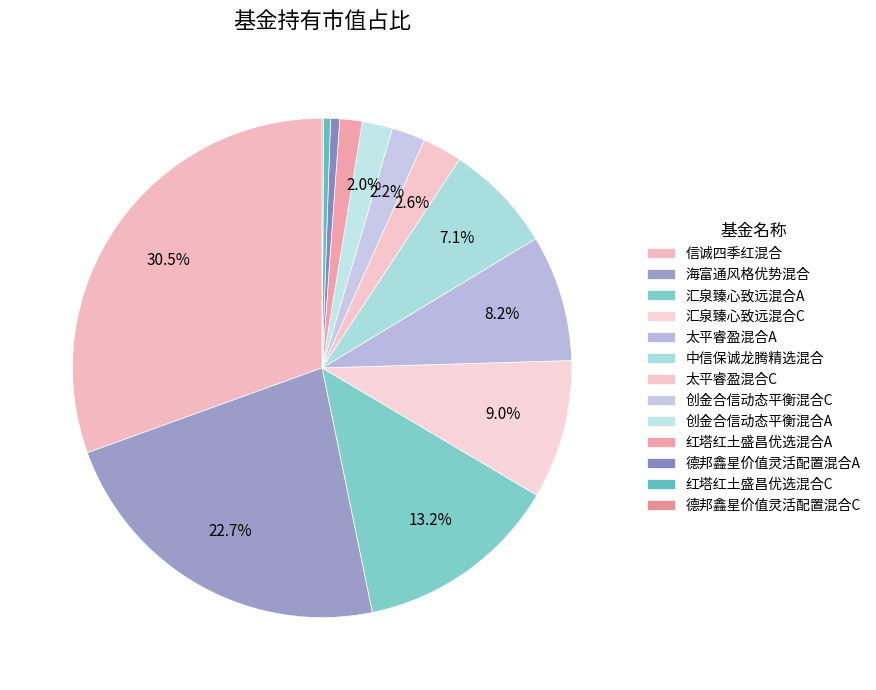

Which slice is the smallest?

德邦鑫星价值灵活配置混合C